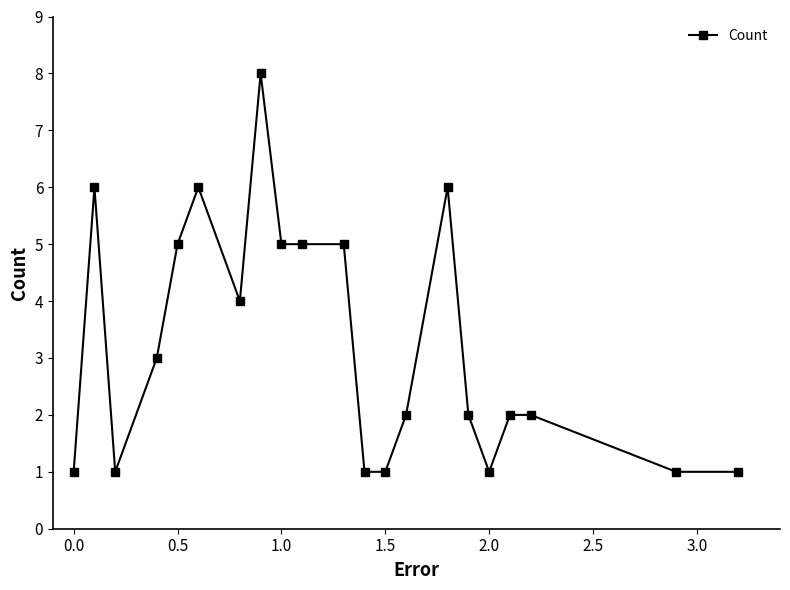

True or false: there are more than 1 points higher than both neighbors.

True